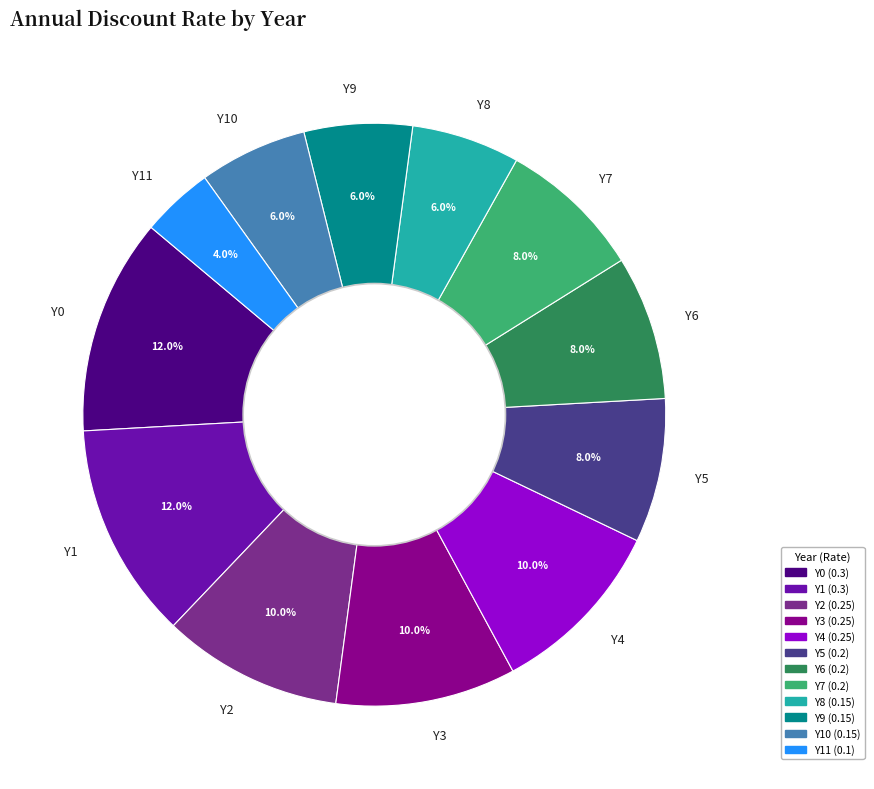

The Y3 slice represents 1% of the pie. True or false?

False